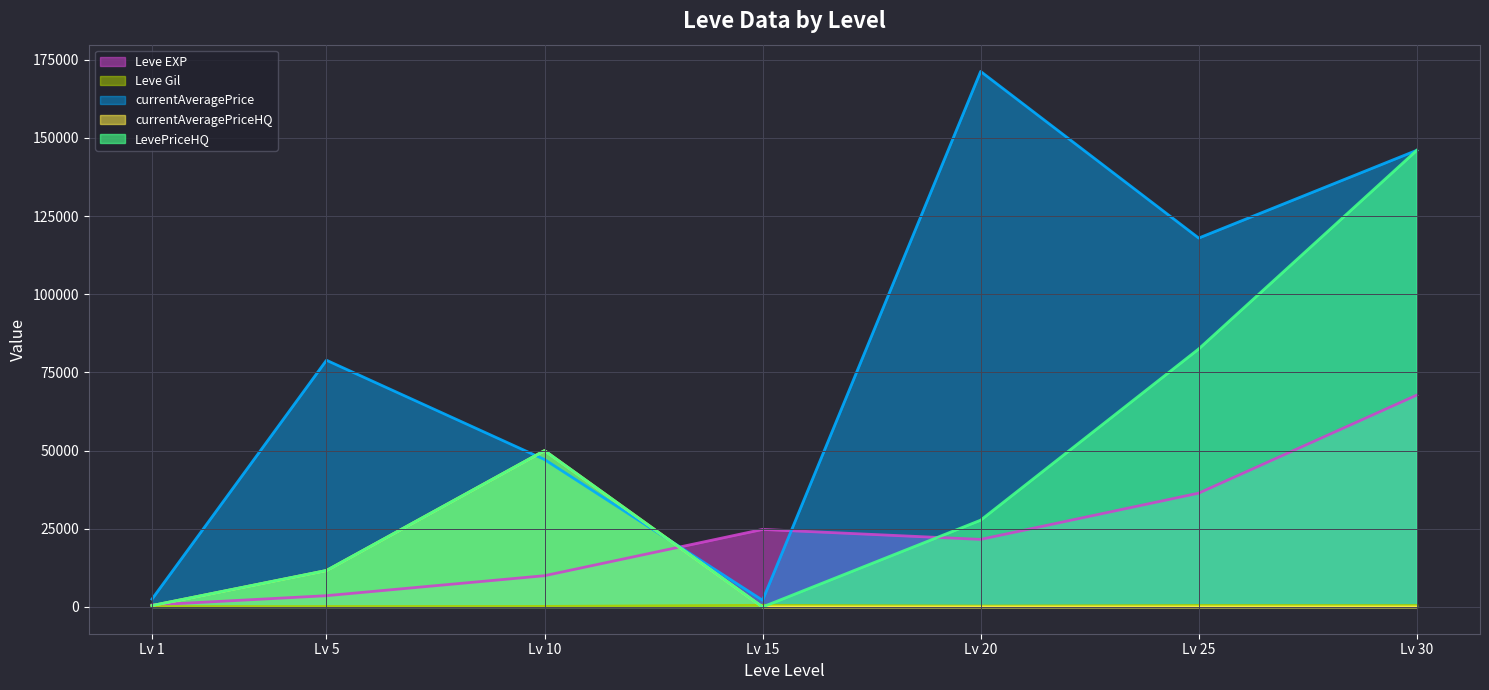

Which series has the largest total across all categories?

currentAveragePrice (line)